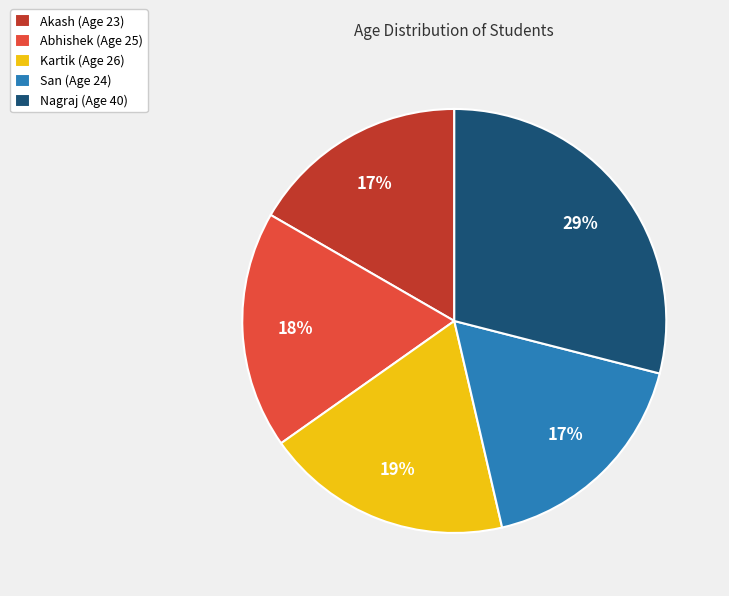

Between Nagraj (Age 40) and Kartik (Age 26), which is larger?

Nagraj (Age 40)